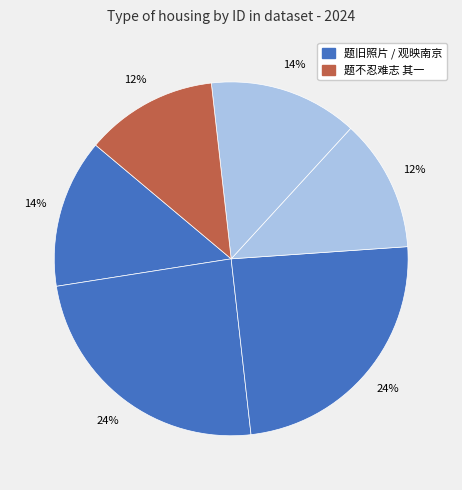

Count the number of slices in the pie.

6